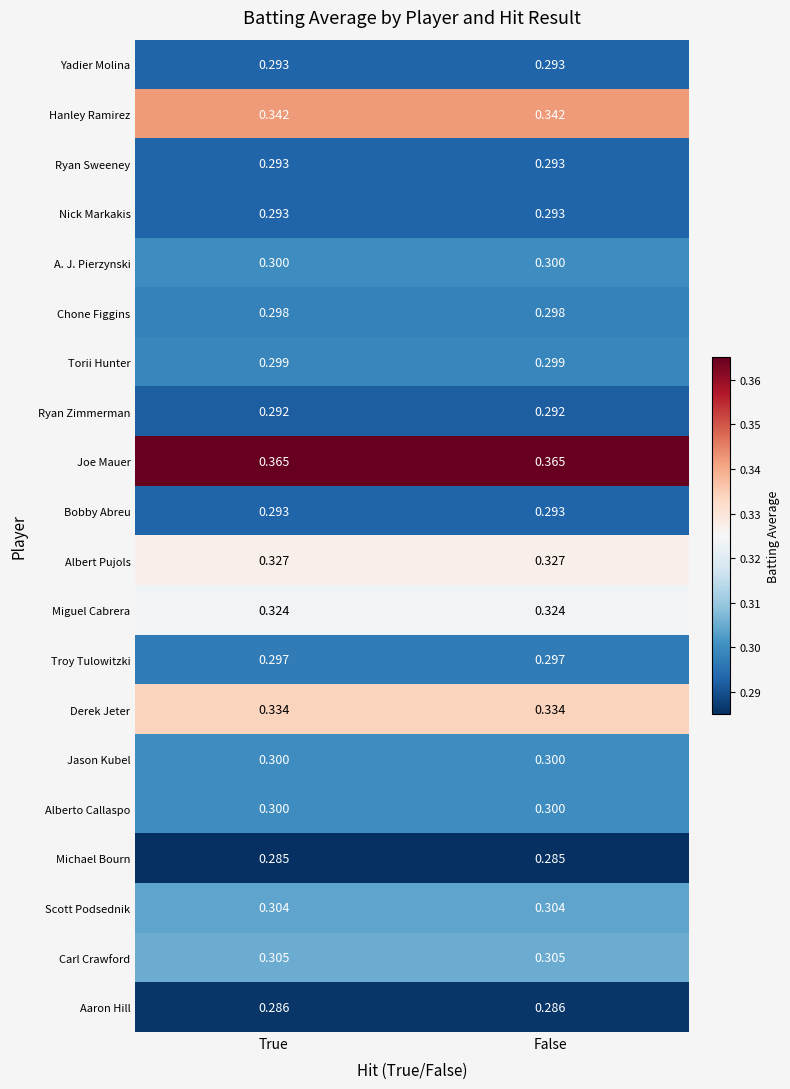

Is the value of Troy Tulowitzki at True greater than the value of A. J. Pierzynski at False?

No